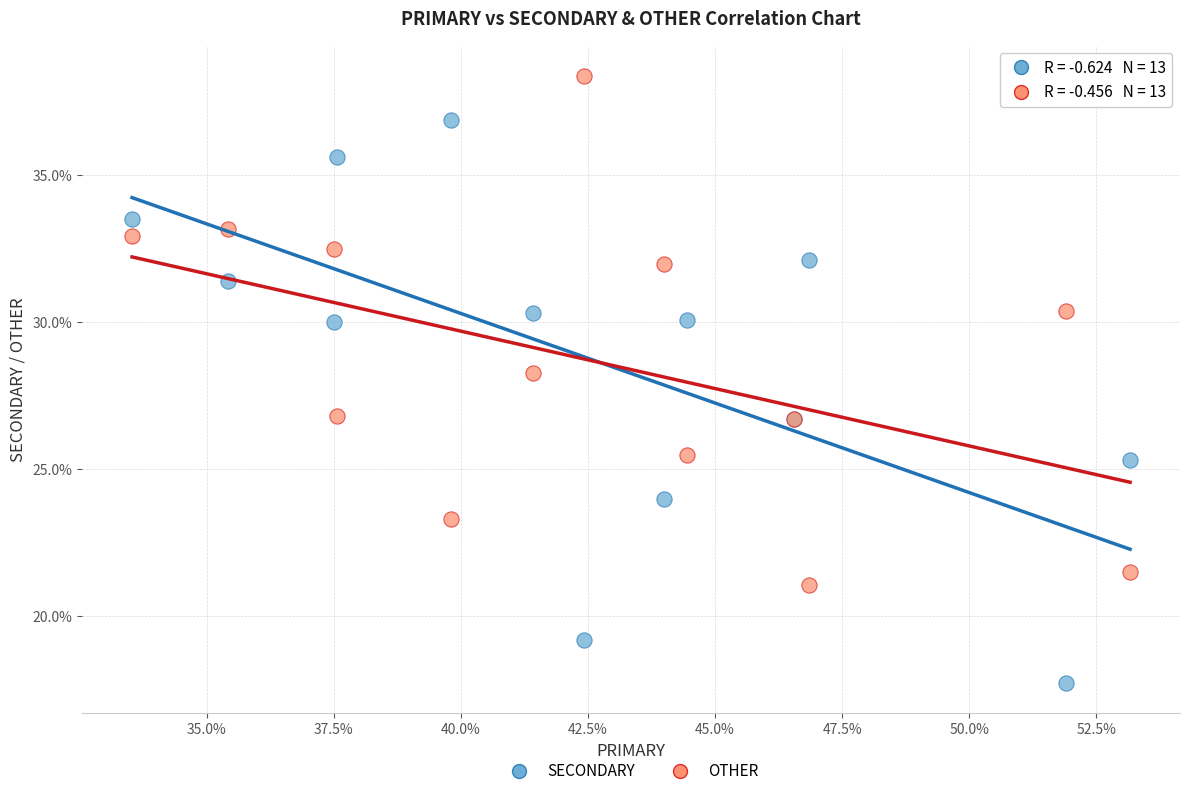

Which series has the widest spread of Y values?

SECONDARY